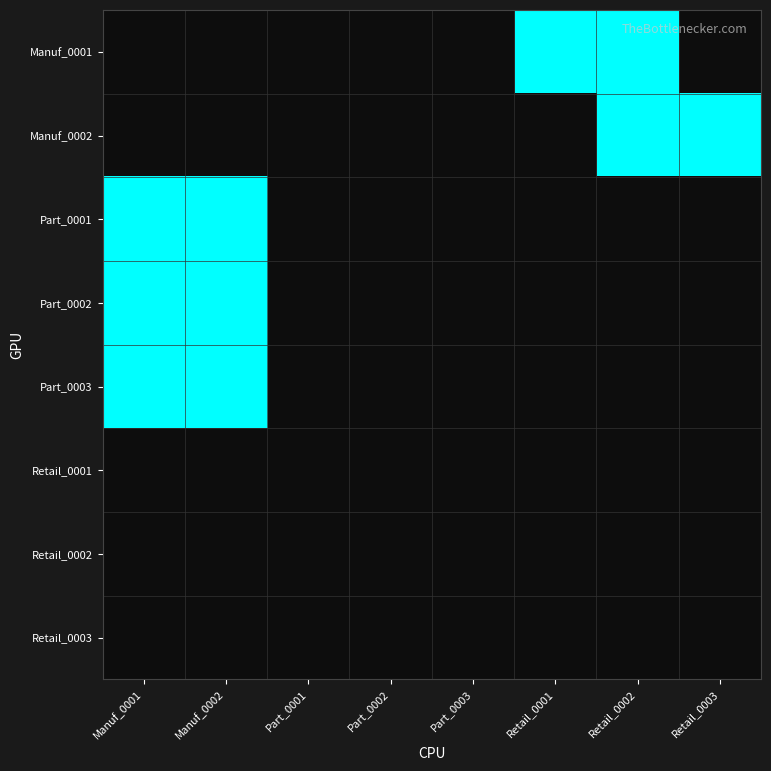

Reading left to right, what are all the values shown in this chart?

Manuf_0001: Manuf_0001=0	Manuf_0002=0	Part_0001=0	Part_0002=0	Part_0003=0	Retail_0001=1	Retail_0002=1	Retail_0003=0
Manuf_0002: Manuf_0001=0	Manuf_0002=0	Part_0001=0	Part_0002=0	Part_0003=0	Retail_0001=0	Retail_0002=1	Retail_0003=1
Part_0001: Manuf_0001=1	Manuf_0002=1	Part_0001=0	Part_0002=0	Part_0003=0	Retail_0001=0	Retail_0002=0	Retail_0003=0
Part_0002: Manuf_0001=1	Manuf_0002=1	Part_0001=0	Part_0002=0	Part_0003=0	Retail_0001=0	Retail_0002=0	Retail_0003=0
Part_0003: Manuf_0001=1	Manuf_0002=1	Part_0001=0	Part_0002=0	Part_0003=0	Retail_0001=0	Retail_0002=0	Retail_0003=0
Retail_0001: Manuf_0001=0	Manuf_0002=0	Part_0001=0	Part_0002=0	Part_0003=0	Retail_0001=0	Retail_0002=0	Retail_0003=0
Retail_0002: Manuf_0001=0	Manuf_0002=0	Part_0001=0	Part_0002=0	Part_0003=0	Retail_0001=0	Retail_0002=0	Retail_0003=0
Retail_0003: Manuf_0001=0	Manuf_0002=0	Part_0001=0	Part_0002=0	Part_0003=0	Retail_0001=0	Retail_0002=0	Retail_0003=0